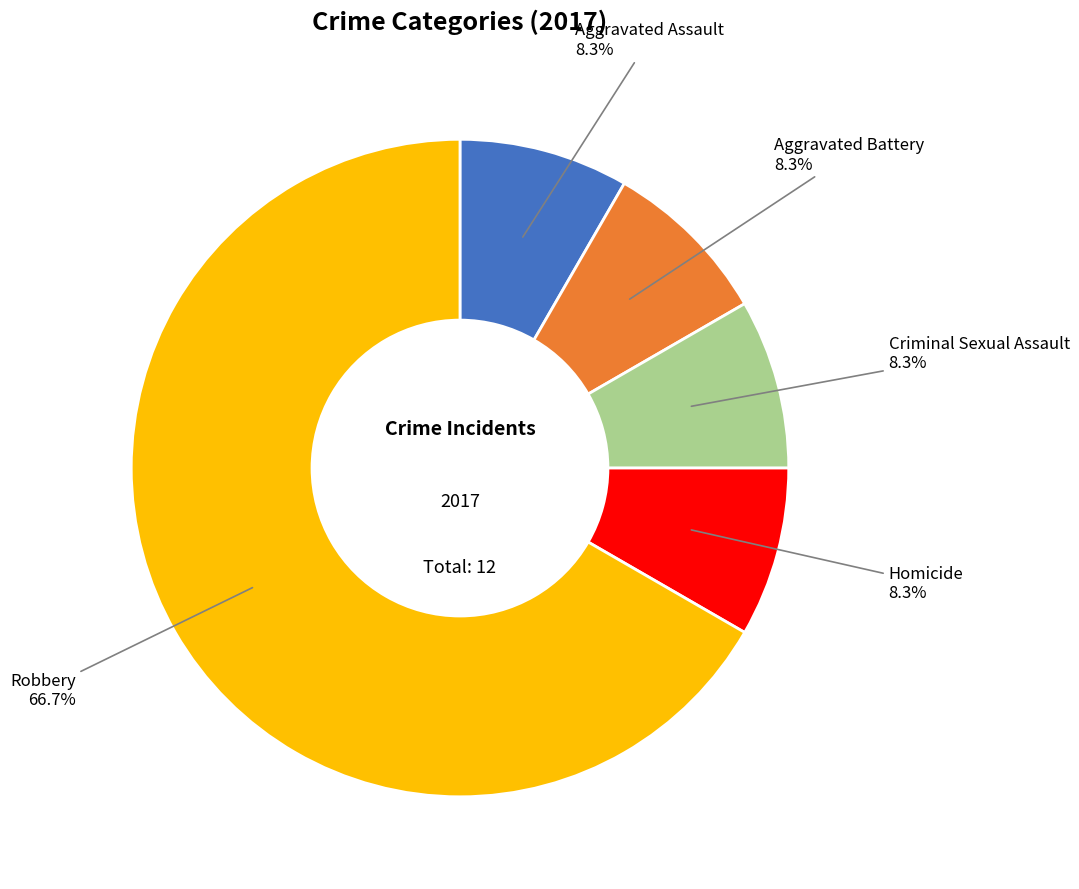

What is the ratio of the value at Robbery to the value at Homicide?

8.0